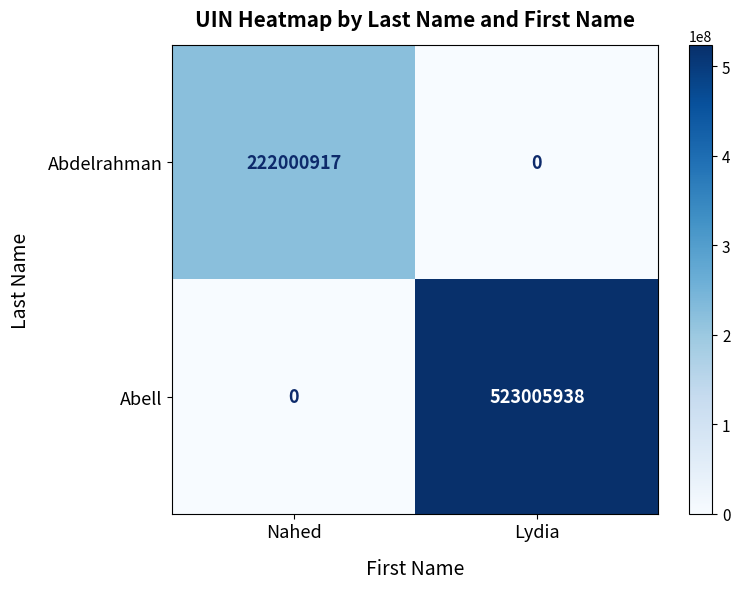

What is the difference between the Abdelrahman values at Nahed and Lydia?

222000917